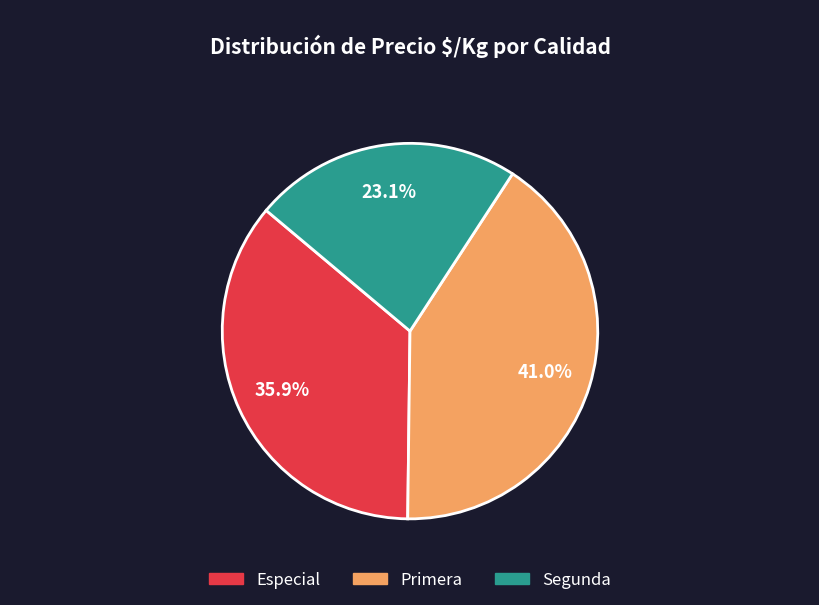

Is there any slice that represents more than half of the pie?

No